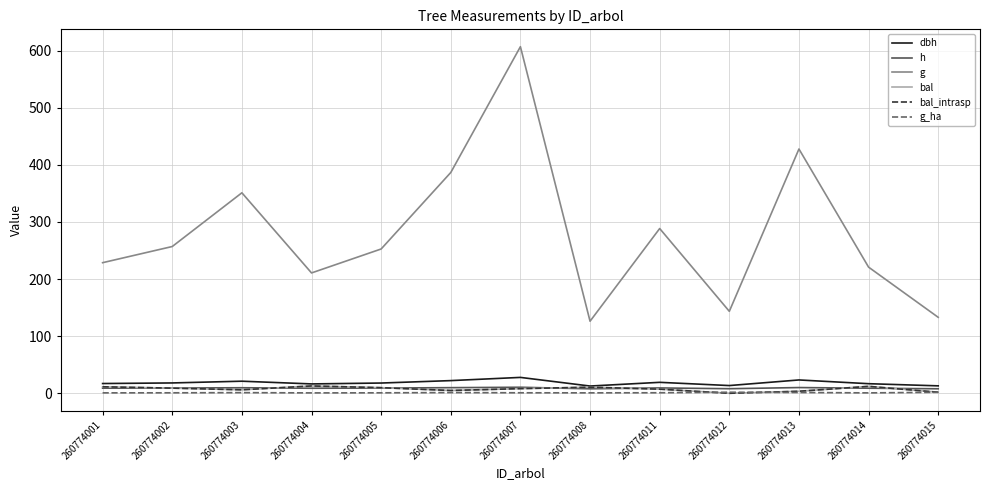

Is this an area chart (filled region under the line)?

No